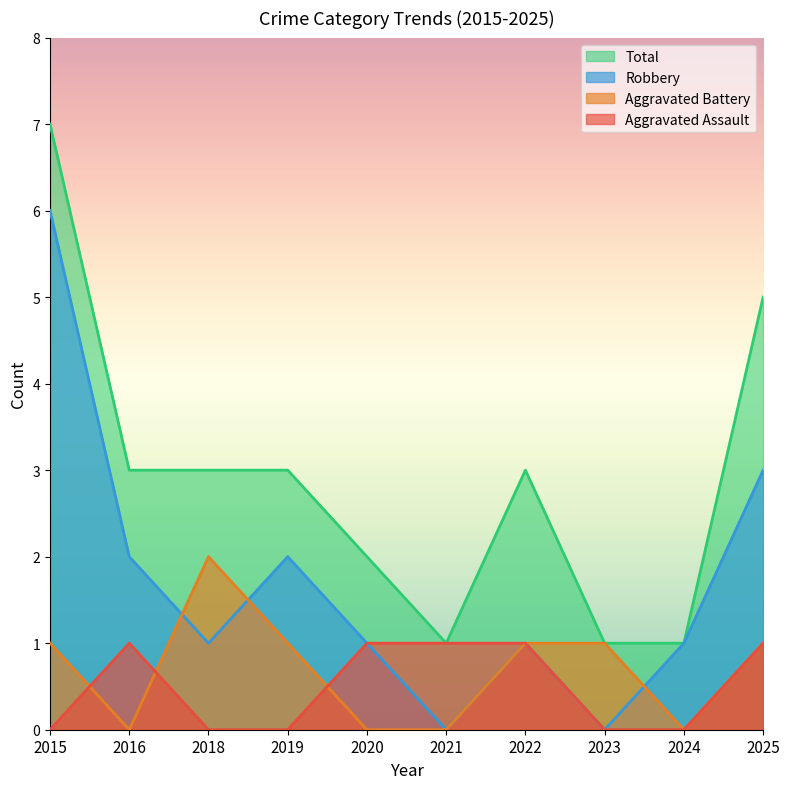

At which category does Aggravated Battery reach its first local peak?

2018